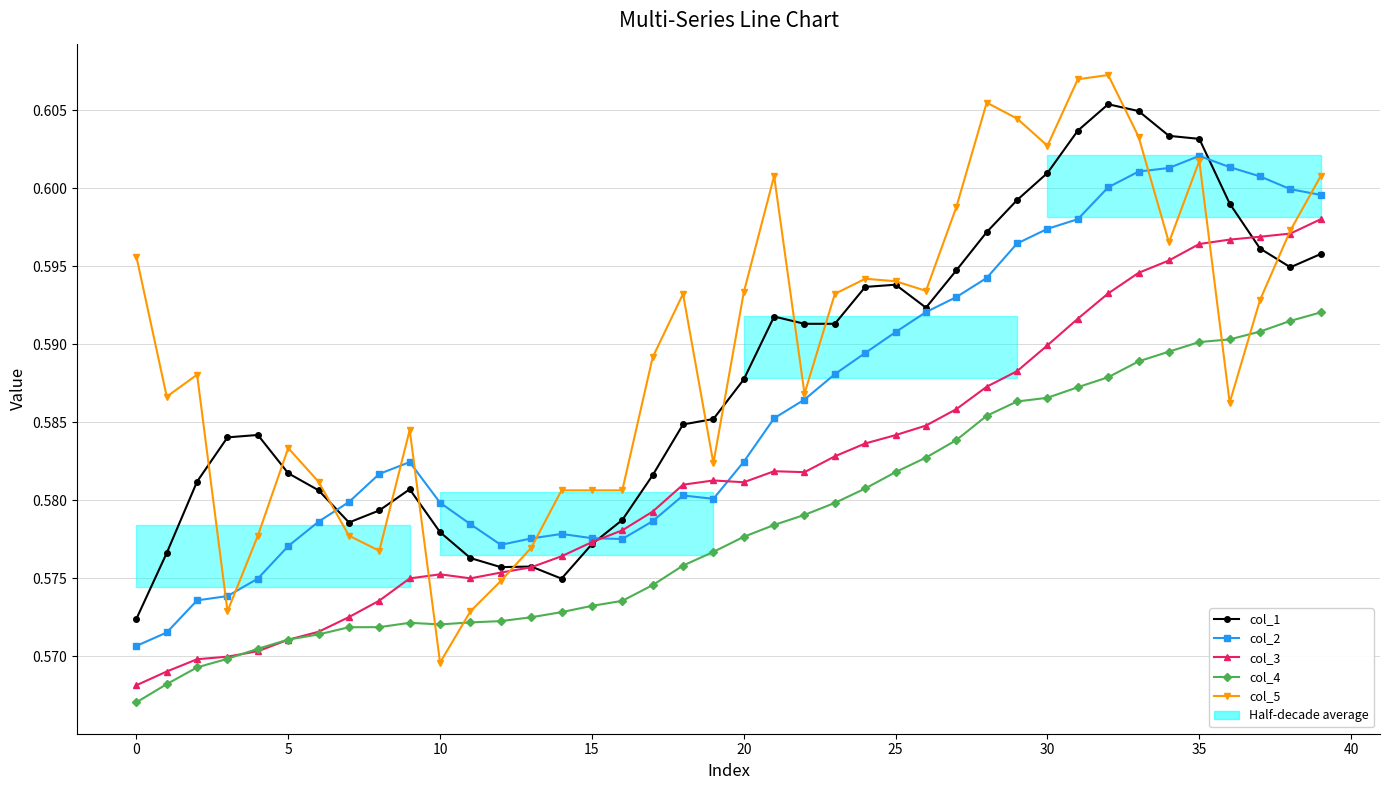

Where is the first local minimum for col_2?

12